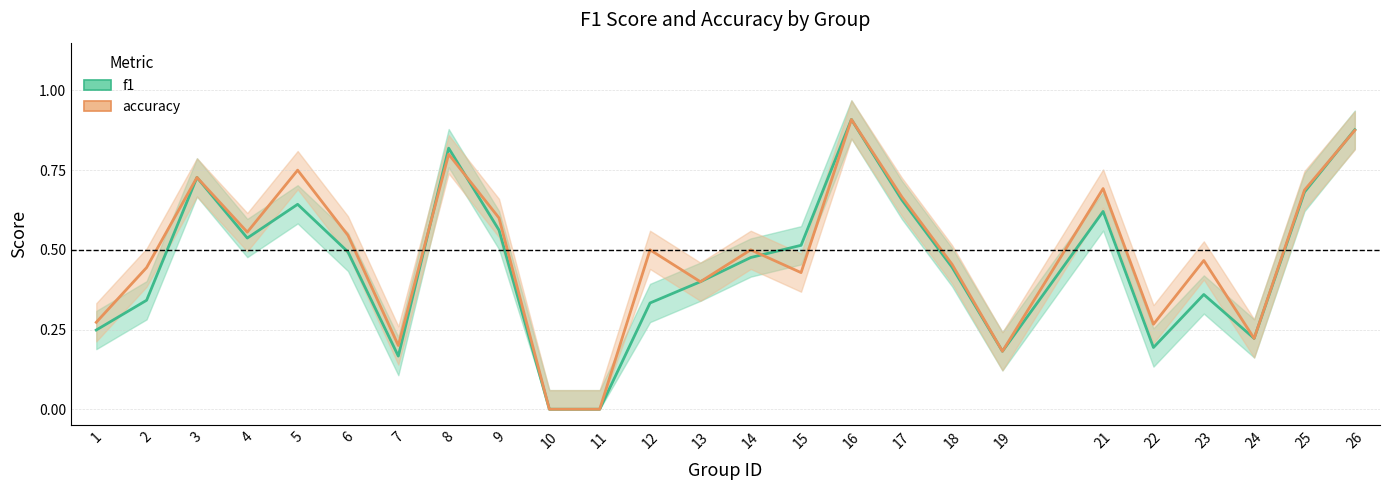

What is the approximate value of f1 at 17?

0.7